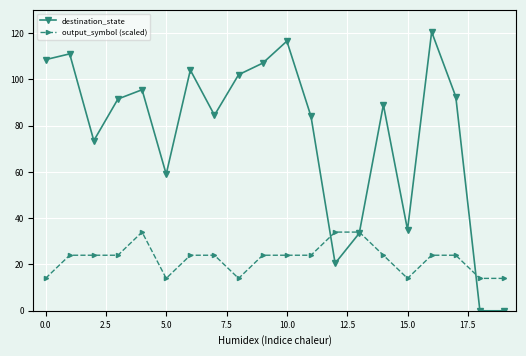

What are all the series names shown in the legend?

destination_state, output_symbol (scaled)